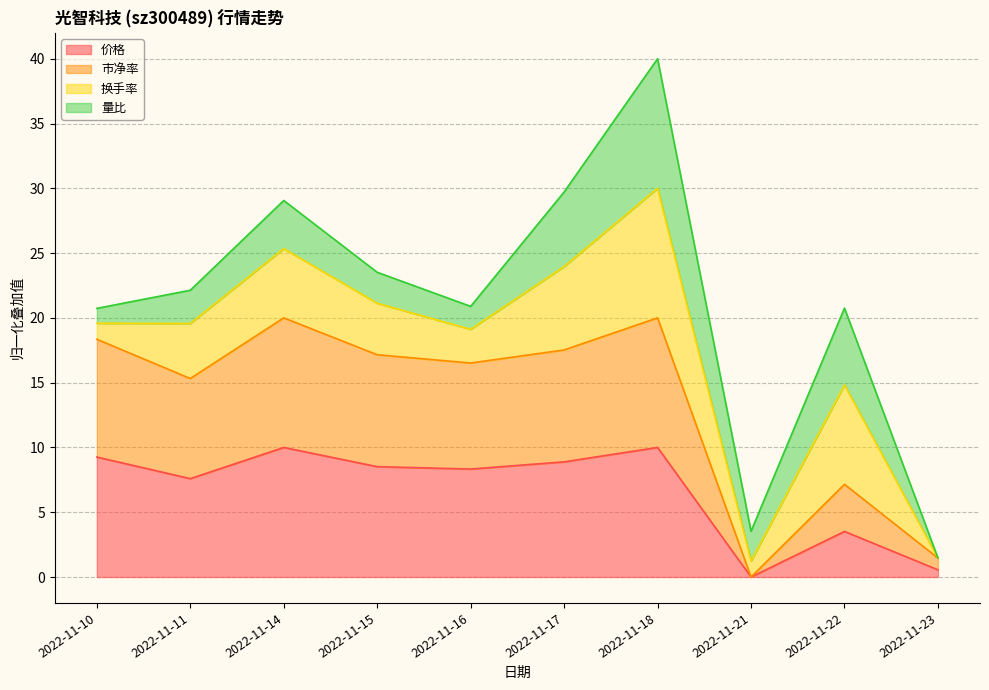

Is it true that 市净率 equals 9.2 at 2022-11-14?

False